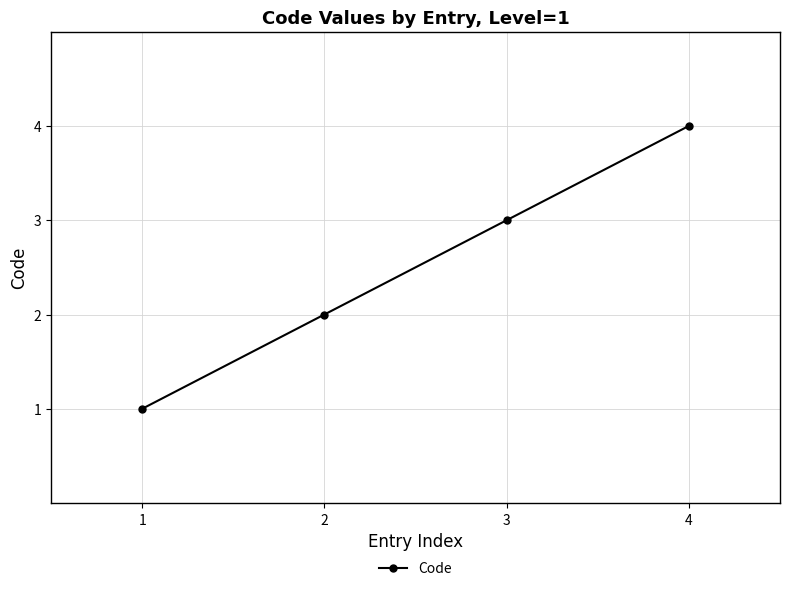

What is the maximum value shown in the chart?

4